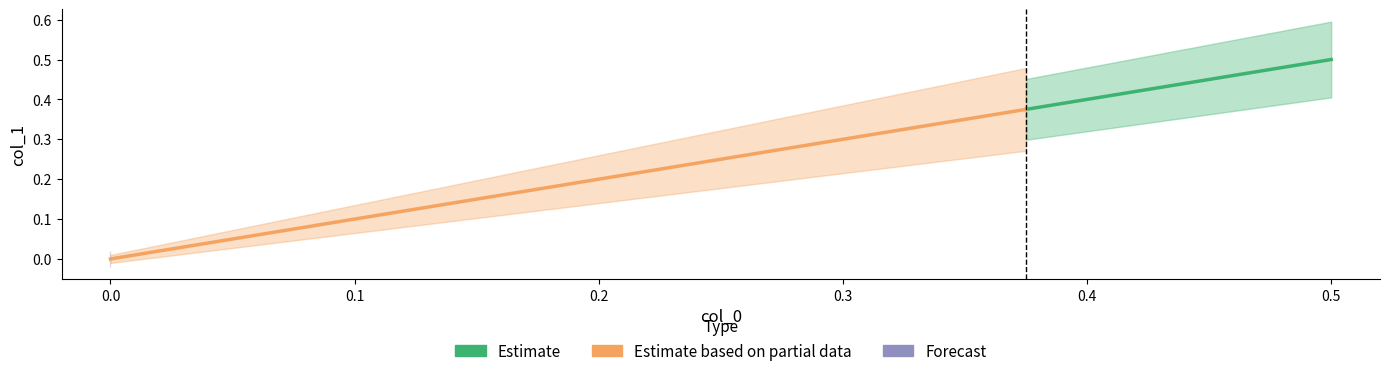

Which series has the widest spread of values?

Estimate based on partial data